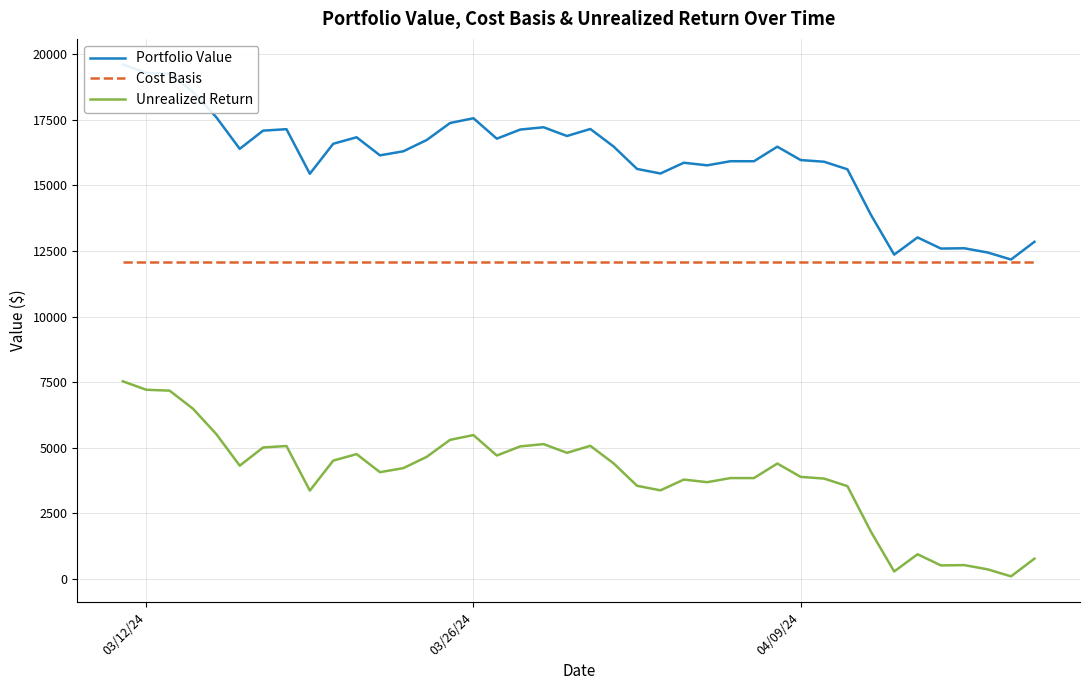

True or false: Cost Basis and Unrealized Return intersect in this chart.

False